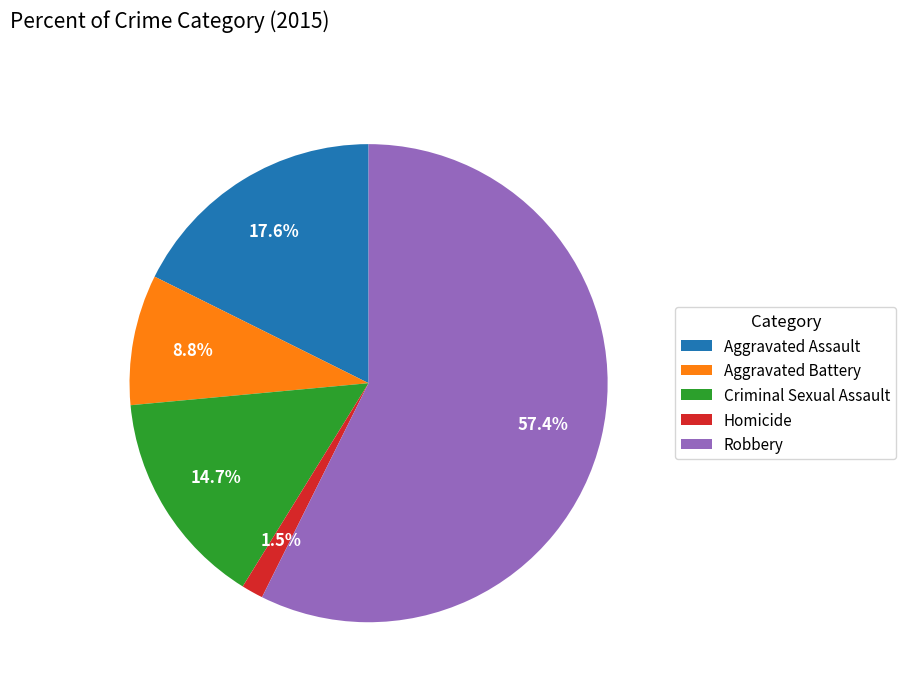

Which has a higher value, Robbery or Criminal Sexual Assault?

Robbery